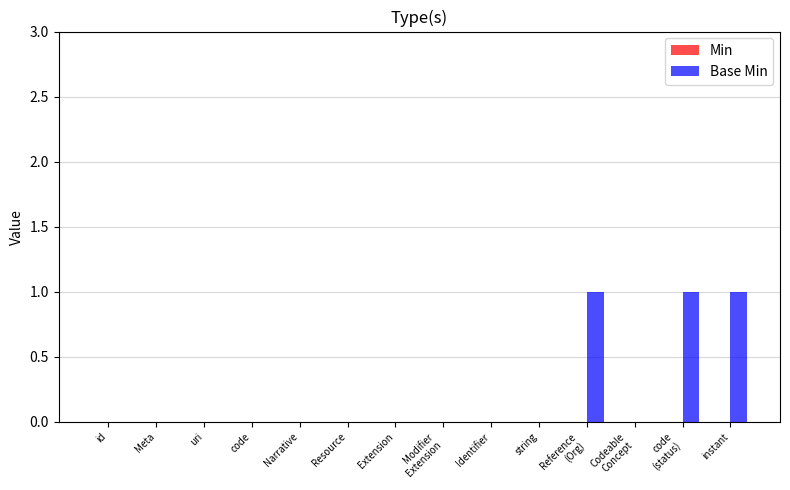

The value at Resource is 0. True or false?

True